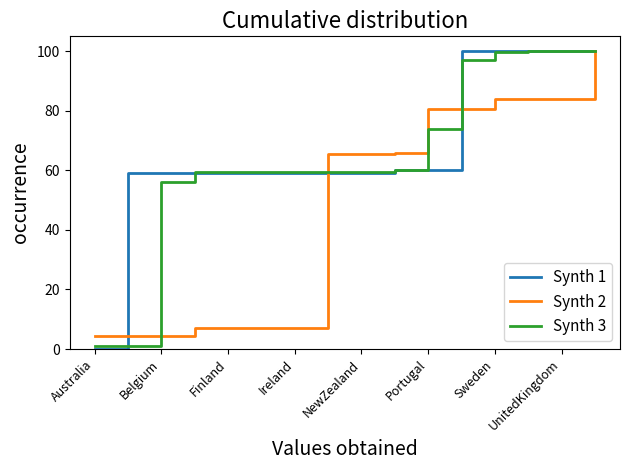

Does the chart have visible grid lines?

No